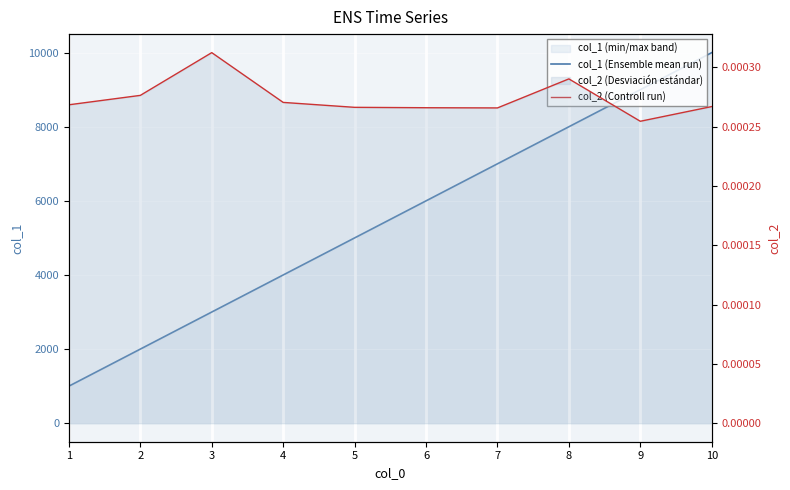

What is the difference between the second highest and second lowest values in the col_1 (Ensemble mean run) series?

7000.0